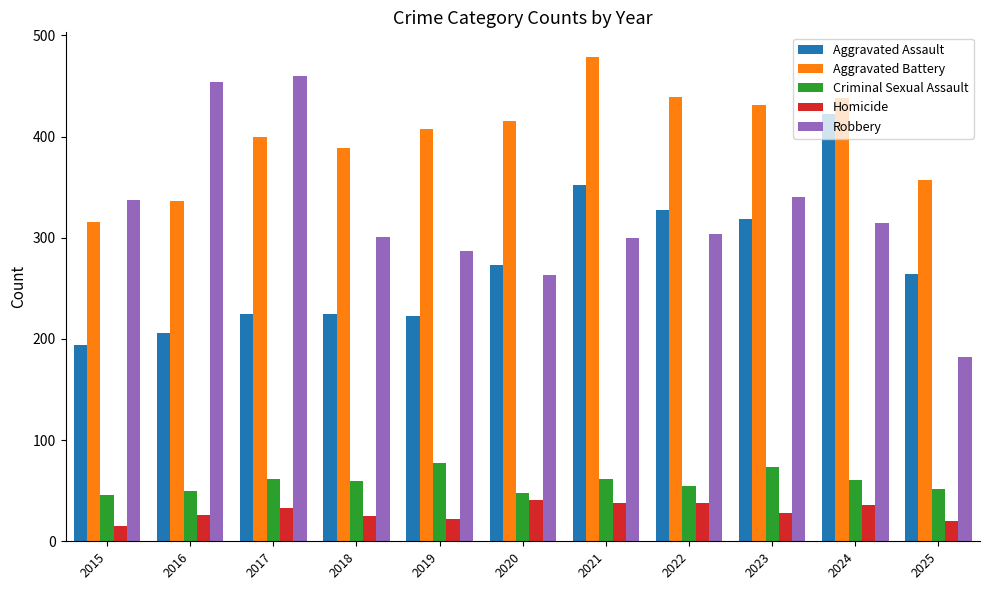

What is the sum of the Aggravated Battery values at 2018 and 2015?

705